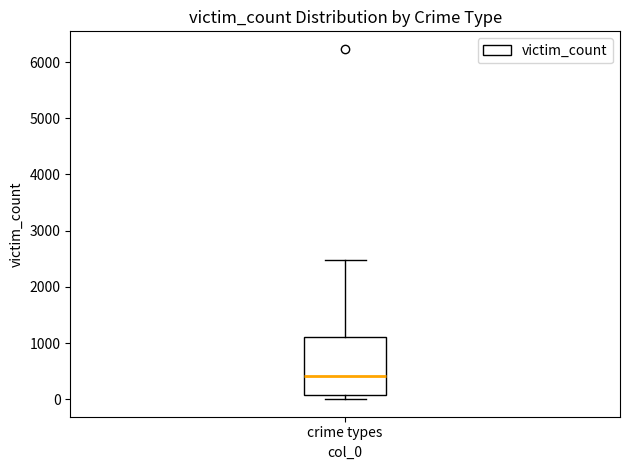

Transcribe this box plot: give where the median line is, the range the box spans, and where the two whiskers end, as read against the y-axis. The values are not printed on the chart, so give them approximately, as read against the axis.

median 400, box 100 to 1100, whiskers 0 to 2500